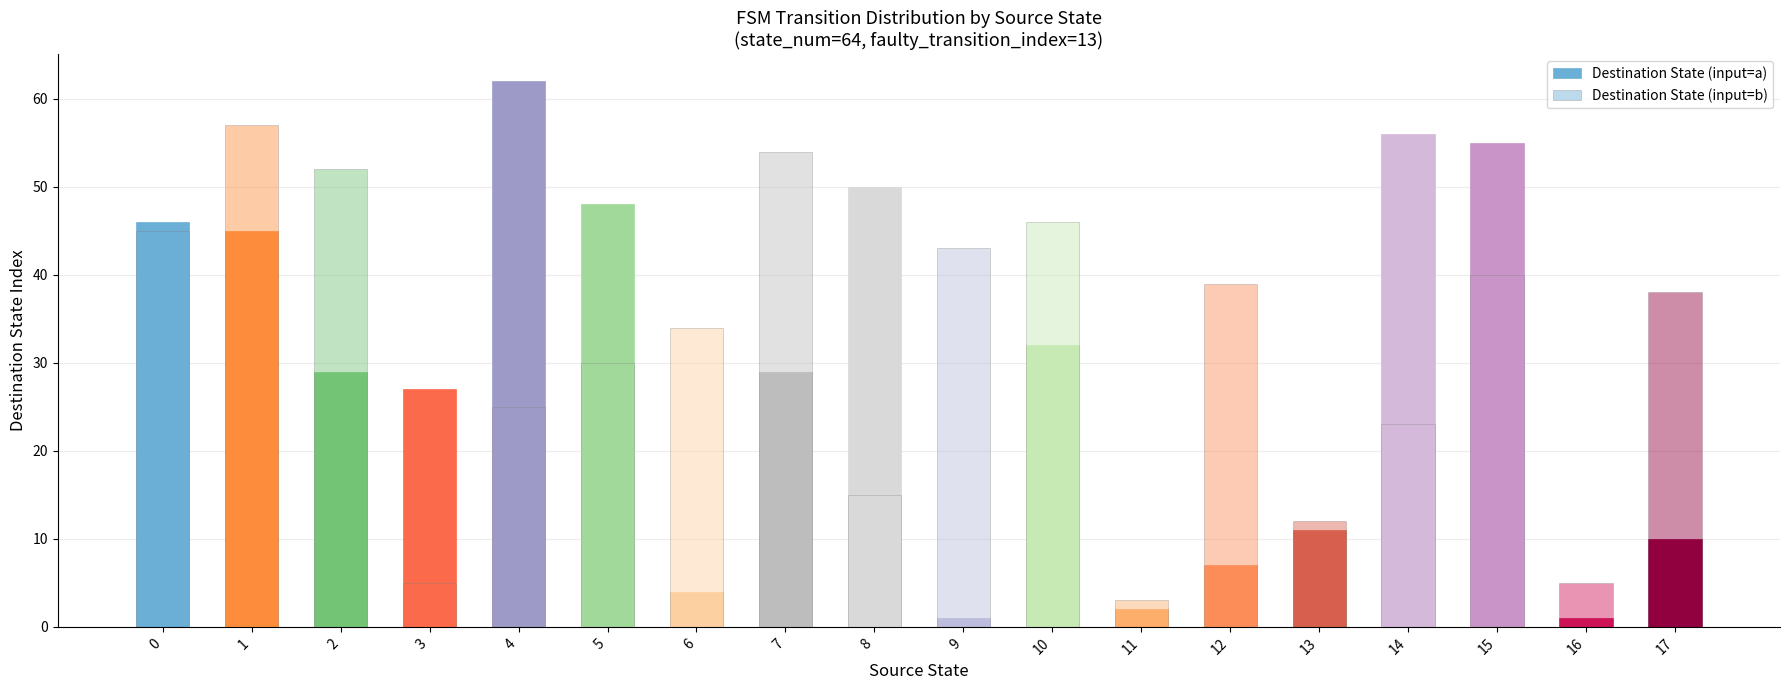

Reading right to left, transcribe all the data shown in this chart.

Destination State (input=a): 17=10	16=1	15=55	14=56	13=11	12=7	11=2	10=32	9=1	8=50	7=29	6=4	5=48	4=62	3=27	2=29	1=45	0=46
Destination State (input=b): 17=38	16=5	15=40	14=23	13=12	12=39	11=3	10=46	9=43	8=15	7=54	6=34	5=30	4=25	3=5	2=52	1=57	0=45